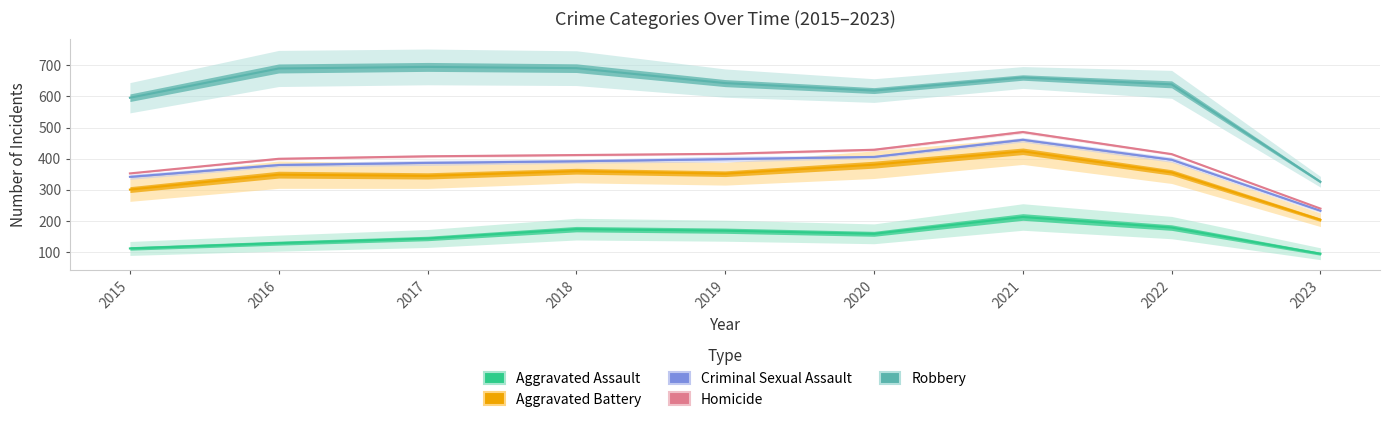

What is the value of the Aggravated Assault point at the 6th from the left?

159